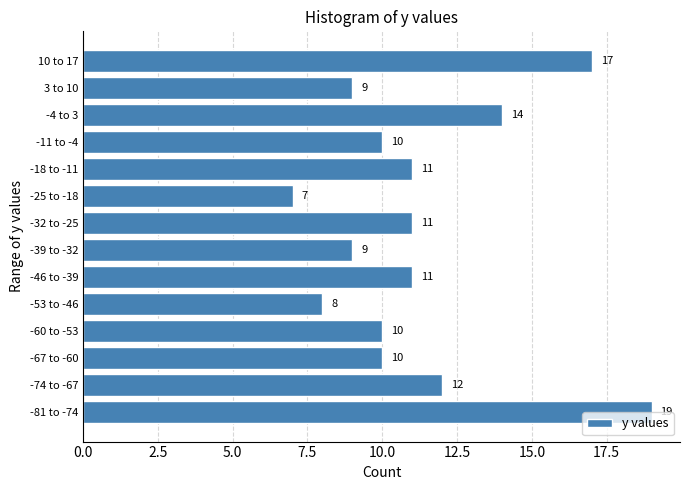

Reading bottom to top, transcribe all the data shown in this chart.

19	12	10	10	8	11	9	11	7	11	10	14	9	17